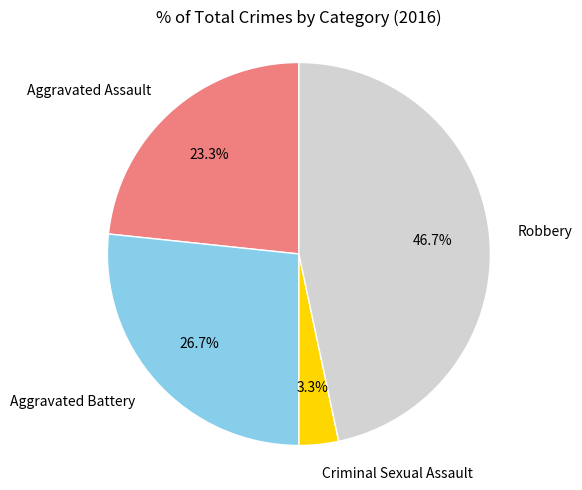

Does any single category account for the majority?

No